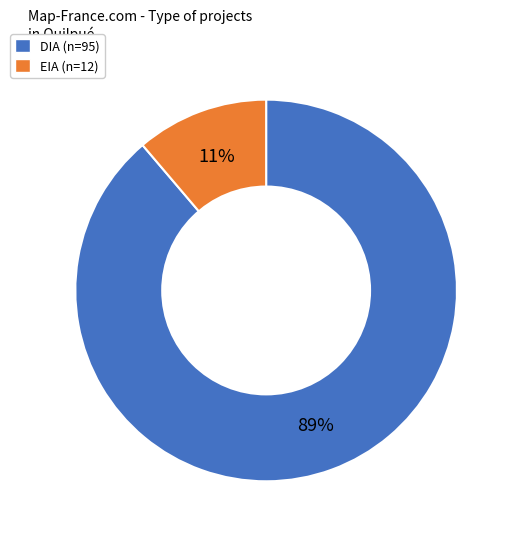

Approximately how many times larger is the value at EIA compared to DIA?

0.1